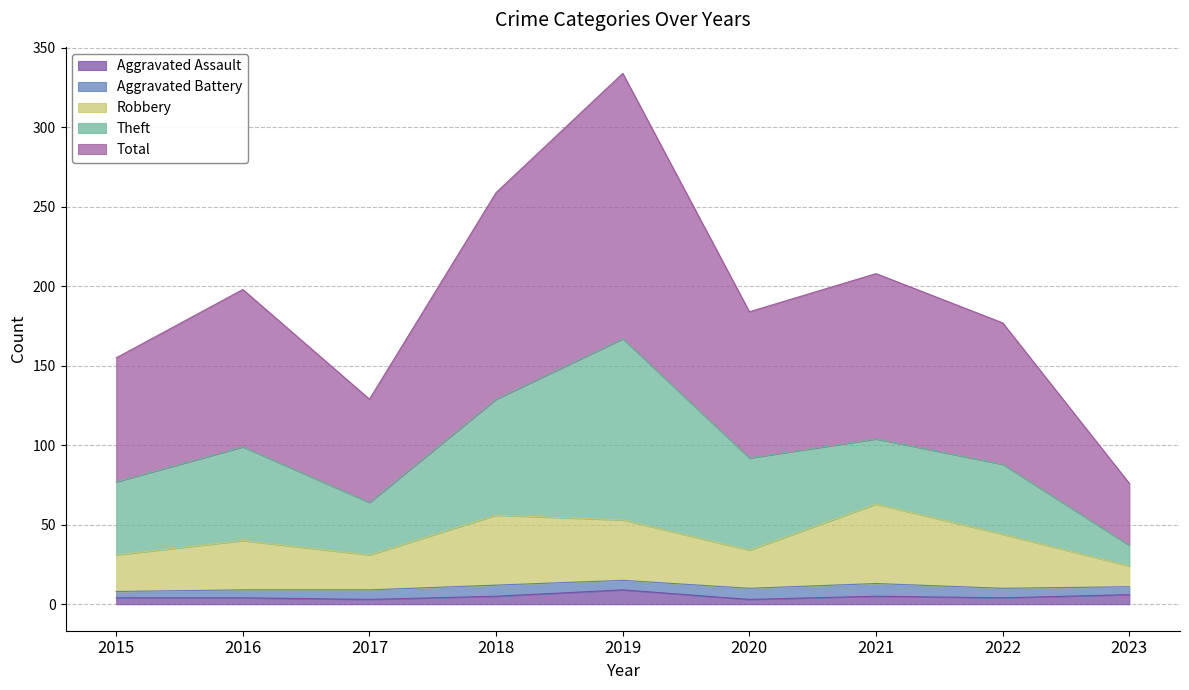

In Robbery, how many points are higher than both neighbors (excluding endpoints)?

3